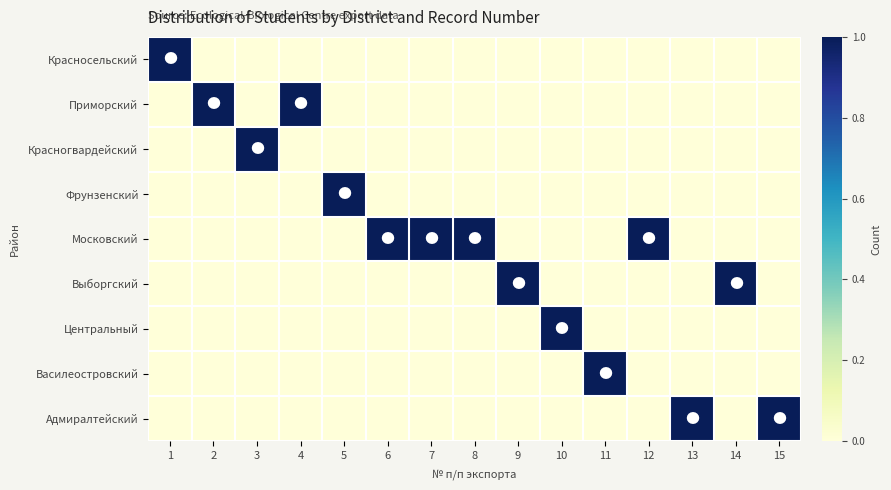

What is the total value across all series at 6?

1